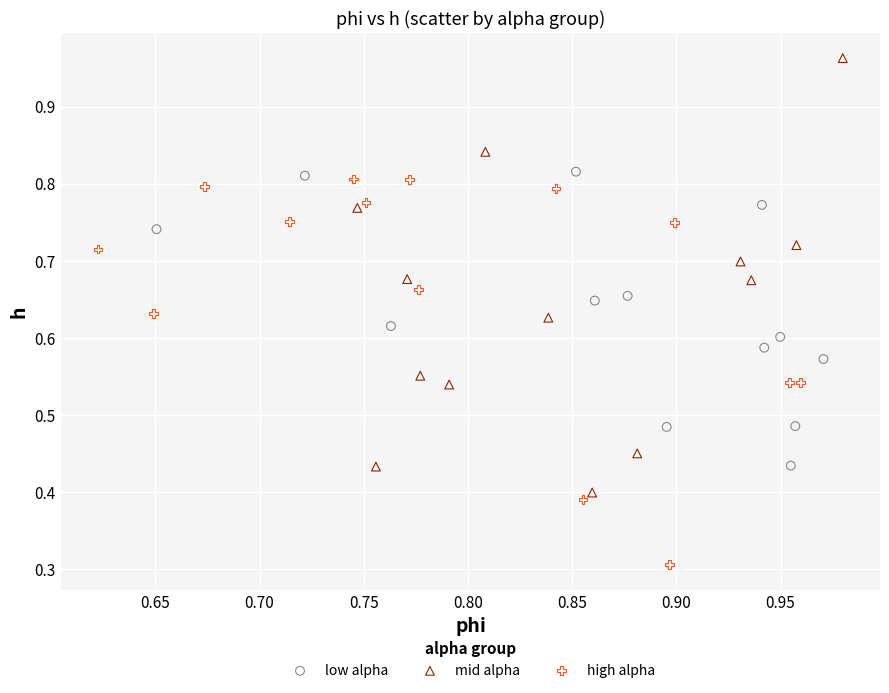

Which series contains the lowest Y value?

high alpha